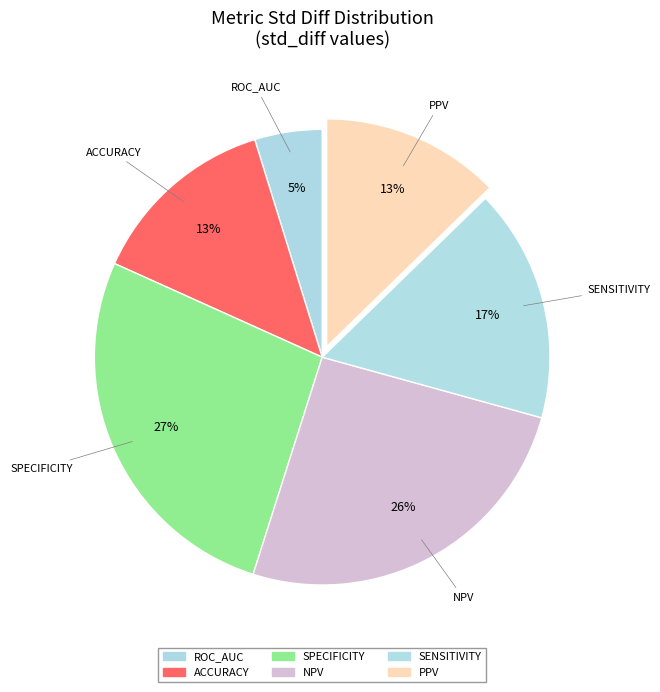

Count the number of slices in the pie.

6